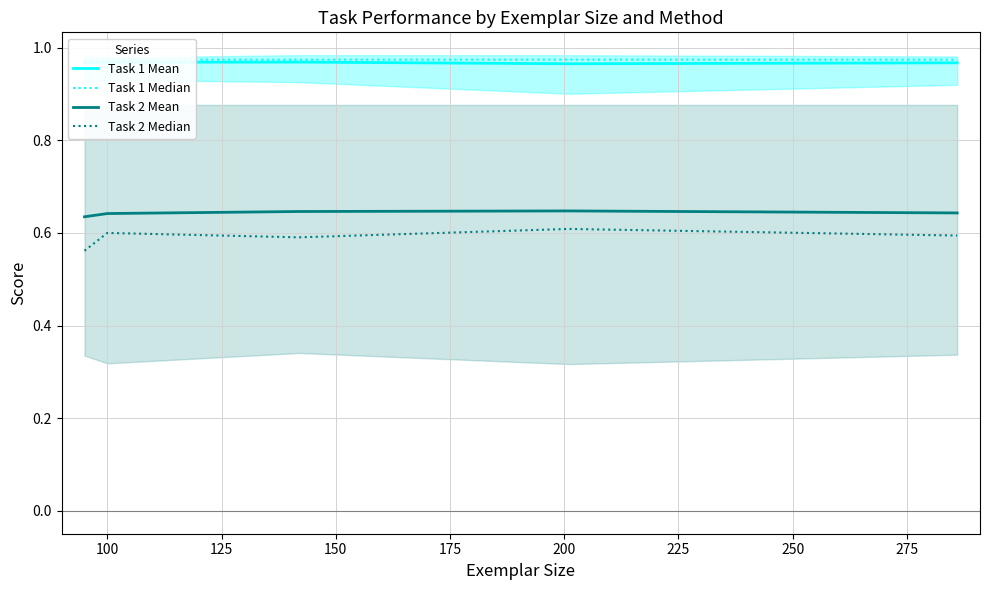

True or false: Task 1 Mean and Task 2 Median cross at least once.

False